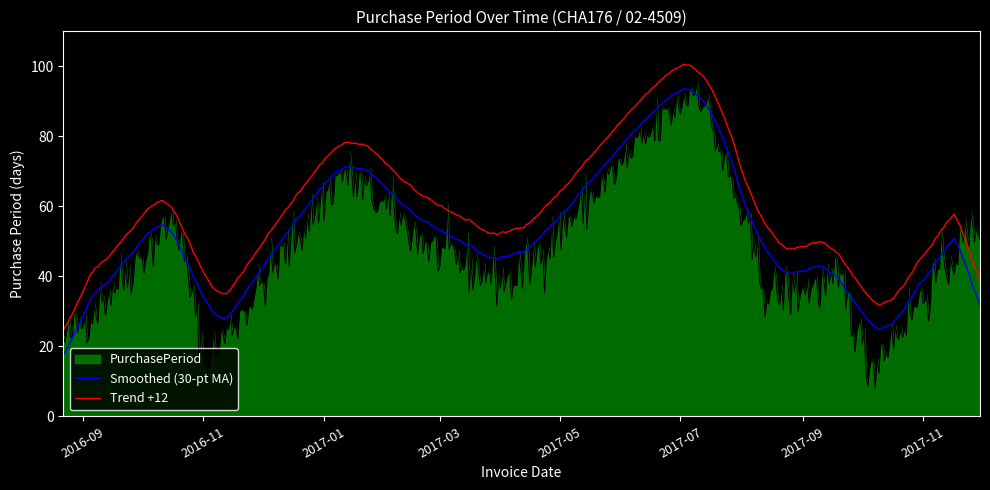

Which series has the widest spread of values?

PurchasePeriod